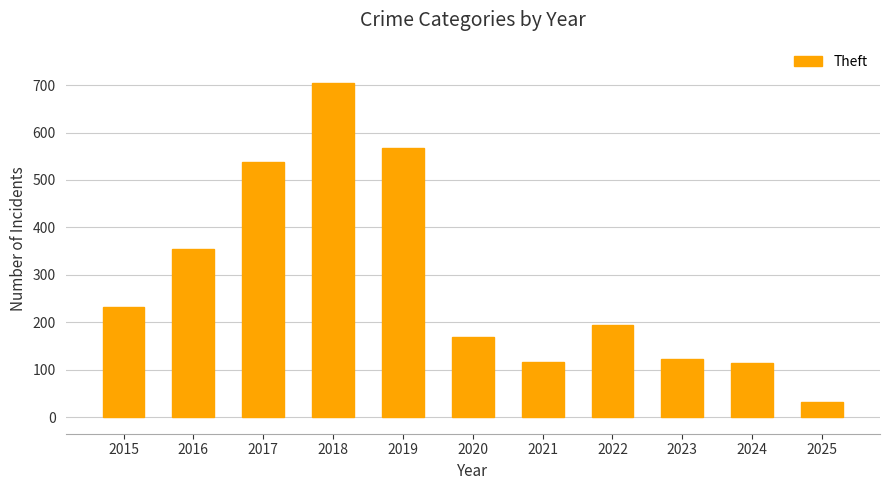

What is the difference between the maximum and minimum values?

673